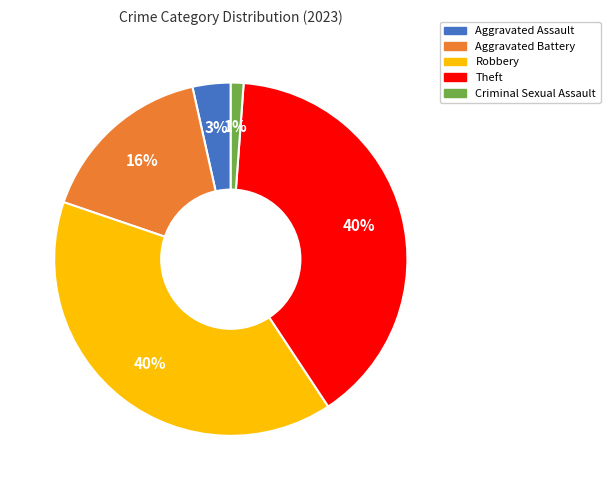

To the nearest percent, what is the combined percentage of Robbery and Aggravated Battery?

56%